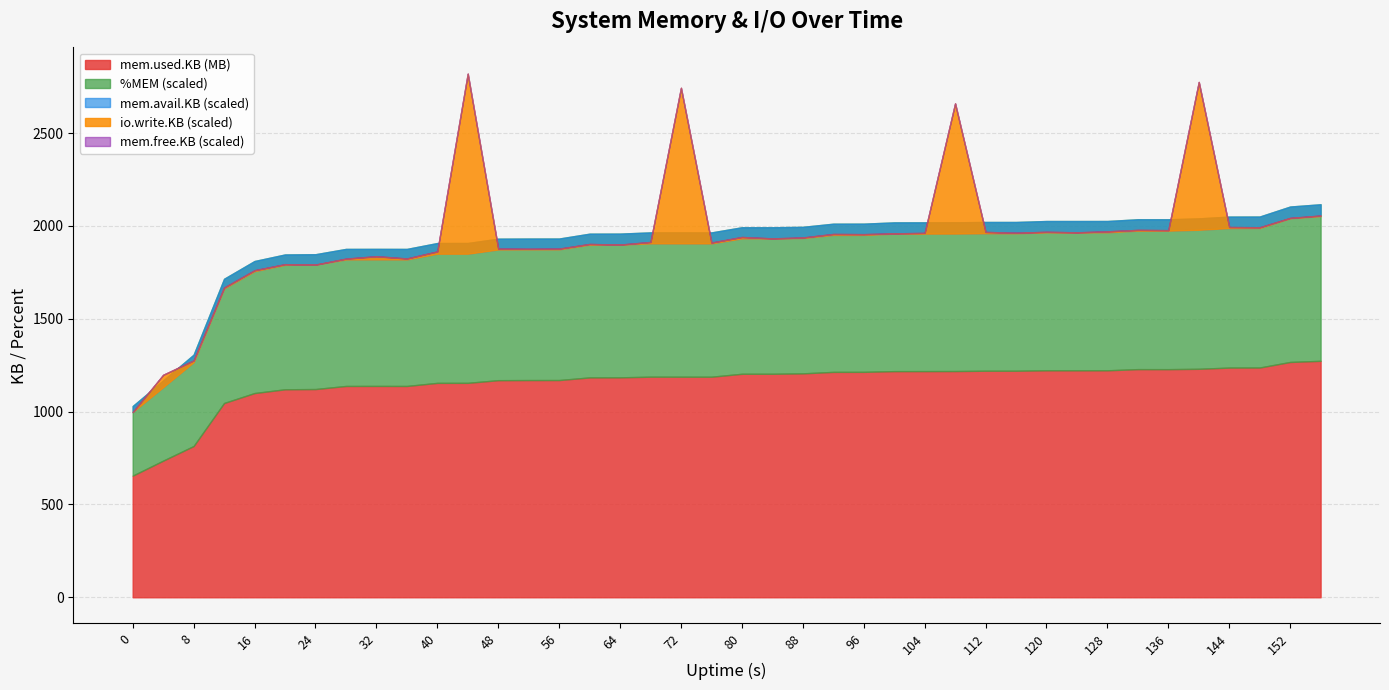

At how many categories does at least one series exceed 1634881?

40